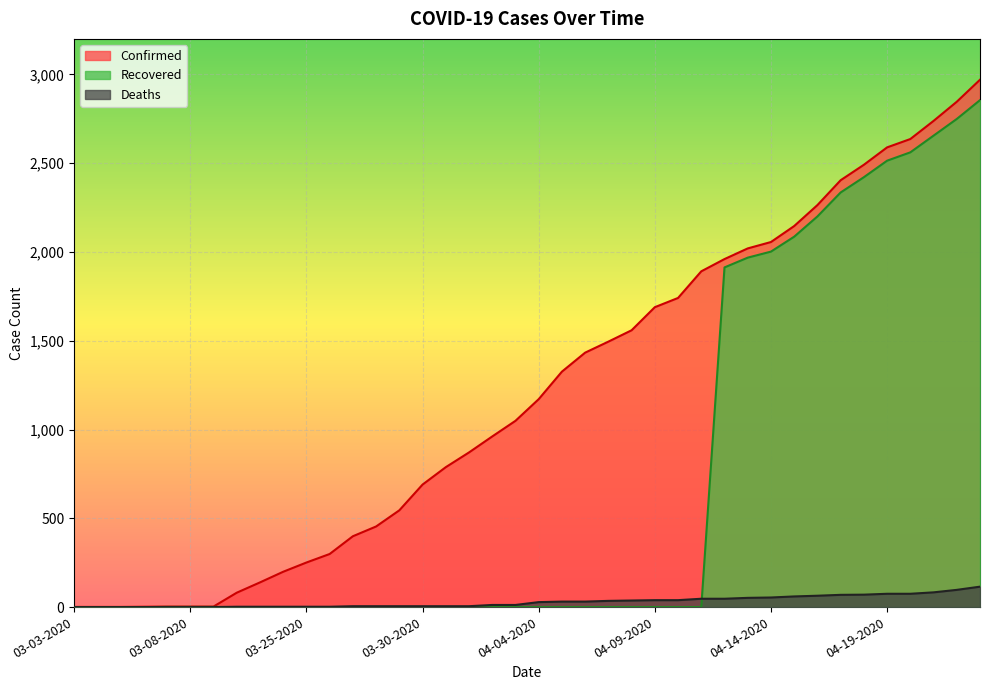

The Deaths series shows 5 at 03-29-2020. True or false?

True